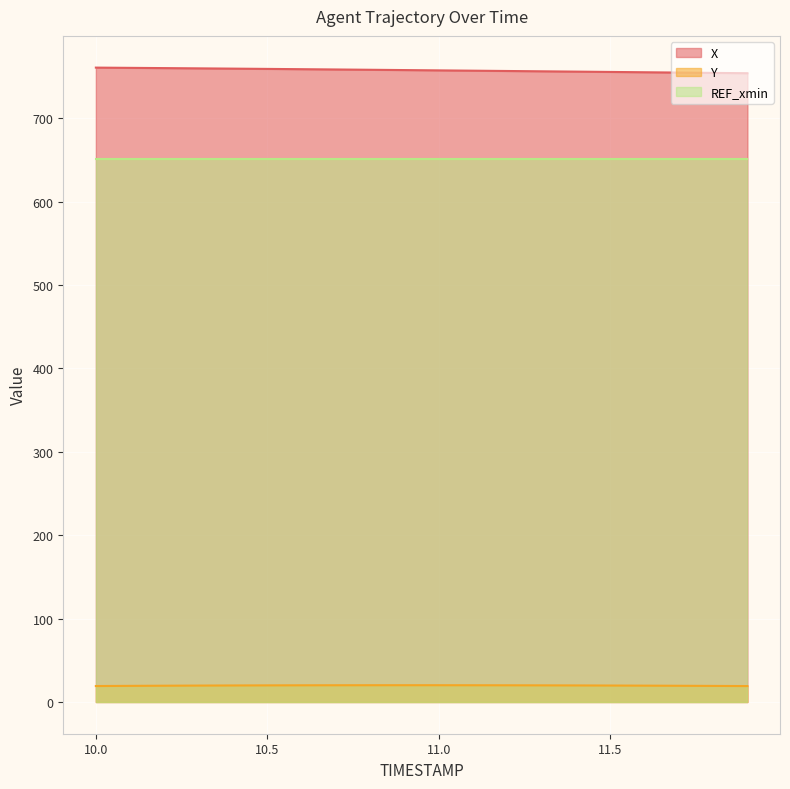

What is the lowest value of the X series?

754.1